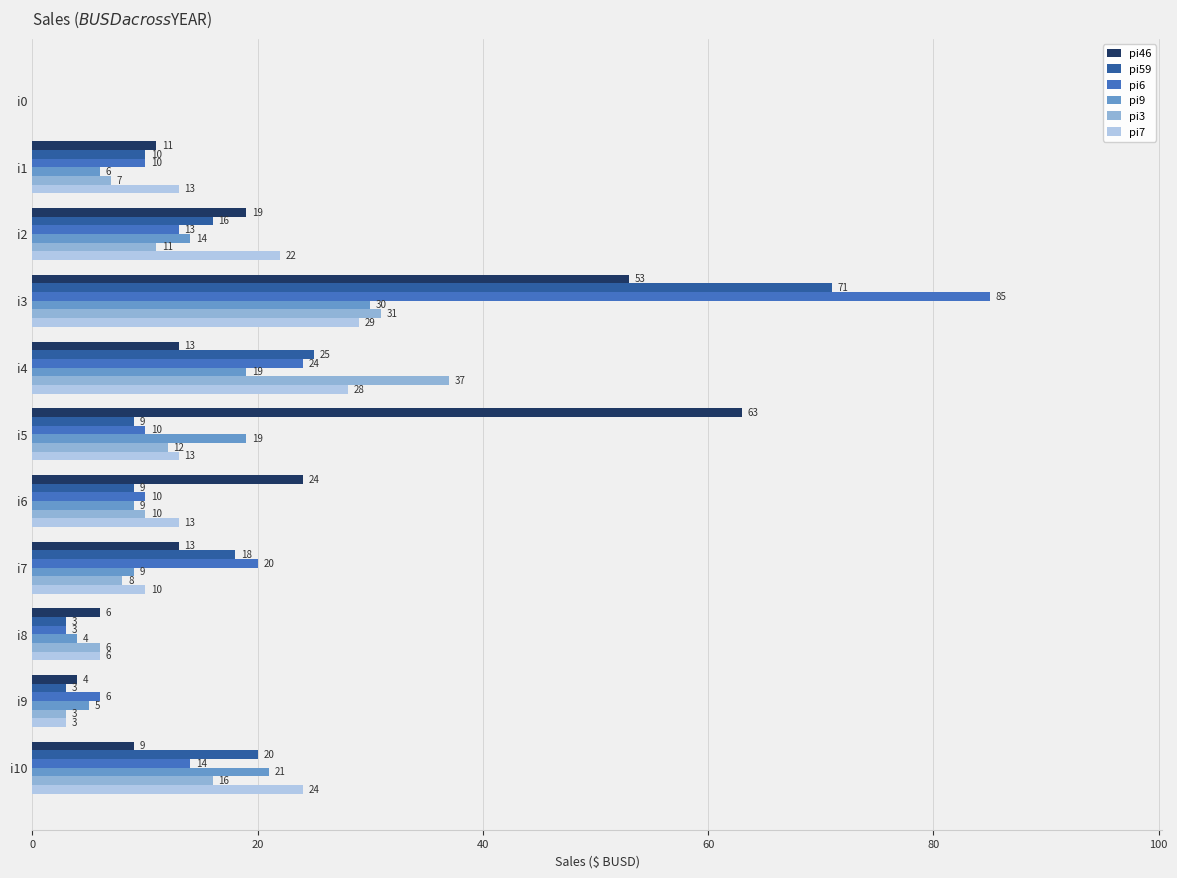

Between i6 and i9, which series saw the biggest shift?

pi46